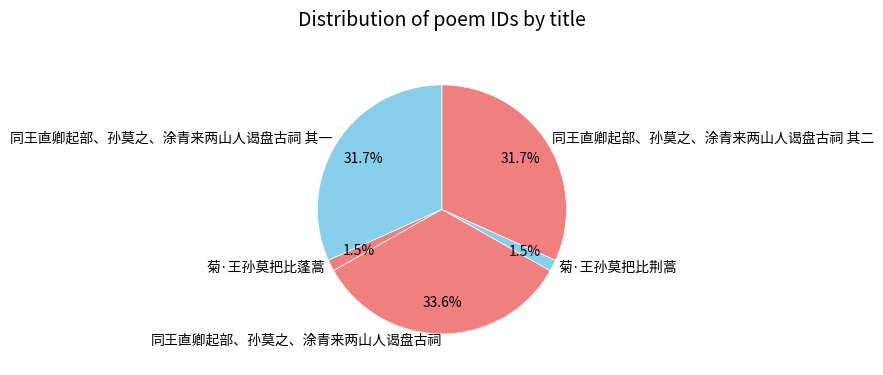

Does 同王直卿起部、孙莫之、涂青来两山人谒盘古祠 其二 represent more than half of the total?

No